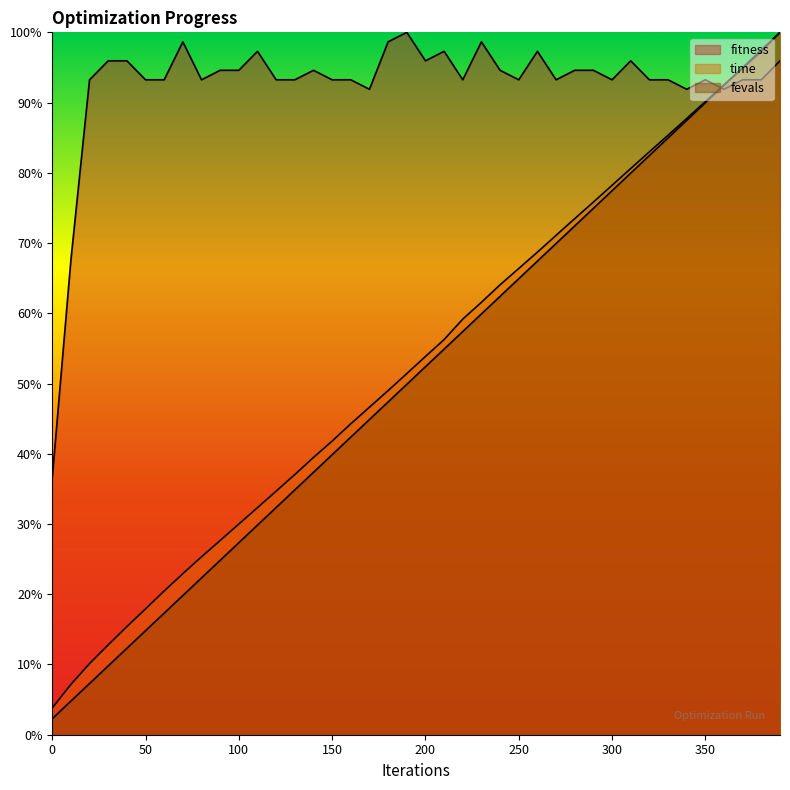

Reading left to right, transcribe all the data shown in this chart.

fitness: 36.5	67.6	93.2	95.9	95.9	93.2	93.2	98.6	93.2	94.6	94.6	97.3	93.2	93.2	94.6	93.2	93.2	91.9	98.6	100.0	95.9	97.3	93.2	98.6	94.6	93.2	97.3	93.2	94.6	94.6	93.2	95.9	93.2	93.2	91.9	93.2	91.9	93.2	93.2	95.9
time: 3.8	7.2	10.1	12.8	15.4	17.9	20.5	22.9	25.3	27.7	30.0	32.3	34.7	37.0	39.5	41.8	44.3	46.6	49.0	51.4	53.9	56.3	59.2	61.6	64.1	66.4	68.7	71.1	73.5	75.8	78.2	80.6	83.0	85.4	87.7	90.1	92.5	94.9	97.3	100.0
fevals: 2.3	4.8	7.3	9.8	12.3	14.8	17.3	19.8	22.3	24.8	27.3	29.8	32.3	34.9	37.4	39.9	42.4	44.9	47.4	49.9	52.4	54.9	57.4	59.9	62.4	64.9	67.4	69.9	72.4	74.9	77.4	80.0	82.5	85.0	87.5	90.0	92.5	95.0	97.5	100.0